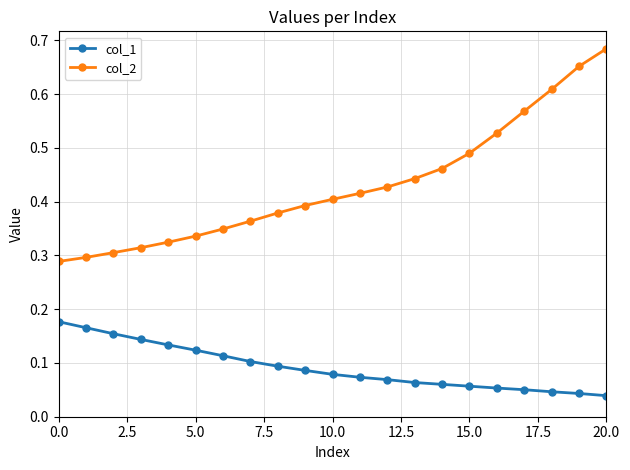

What is the sum of all col_1 values?

1.9